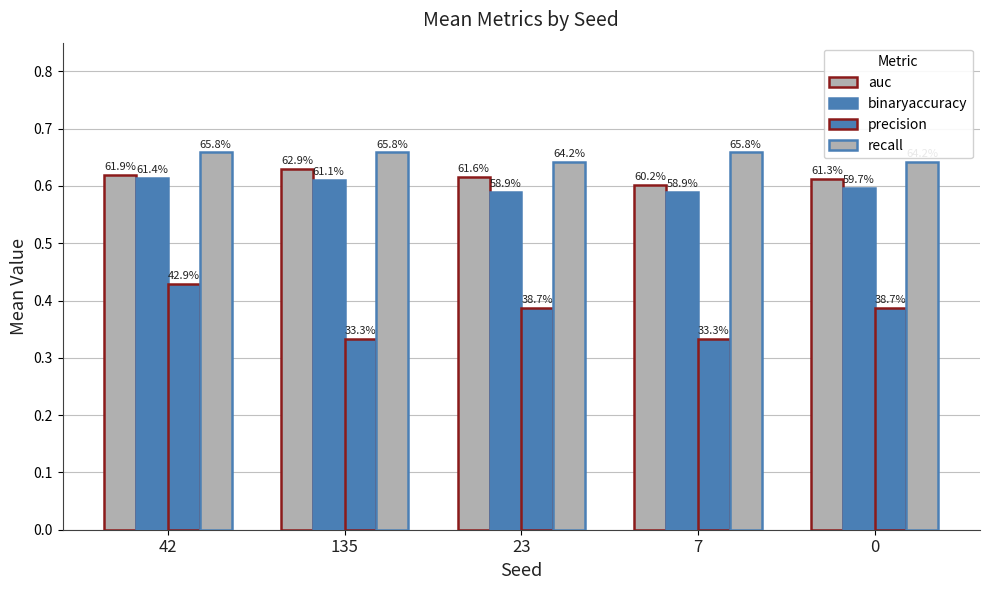

The auc series shows 0.8 at 42. True or false?

False